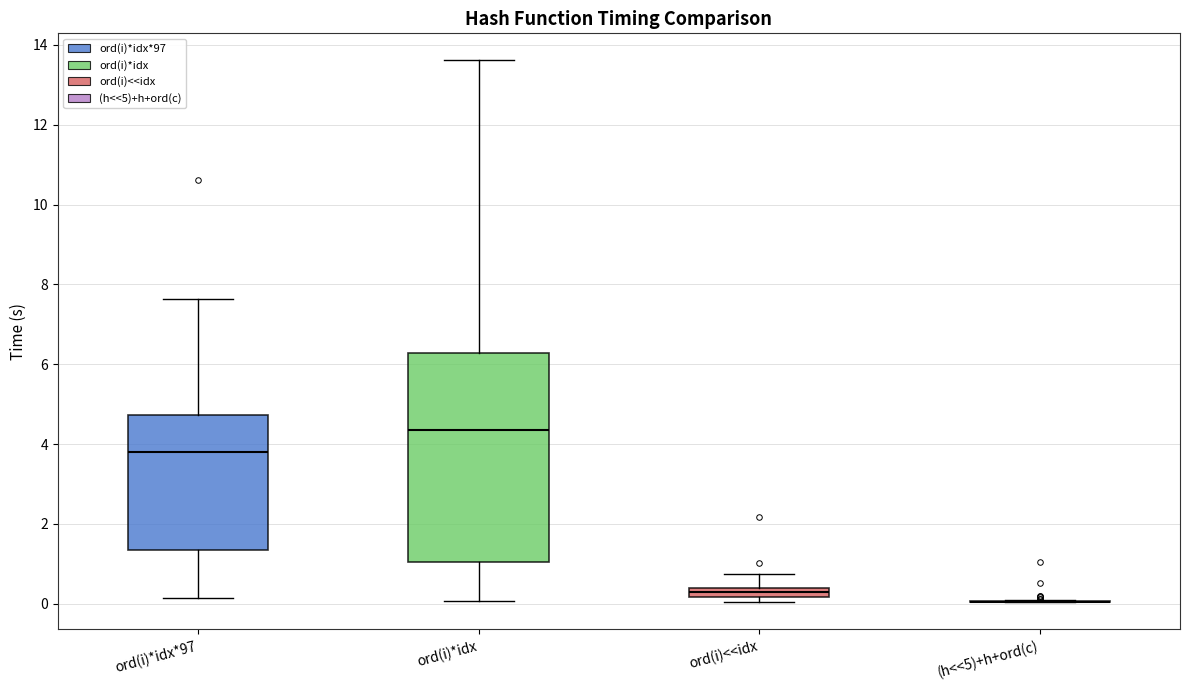

Comparing the boxes themselves (not the whiskers), which one is the tallest?

ord(i)*idx